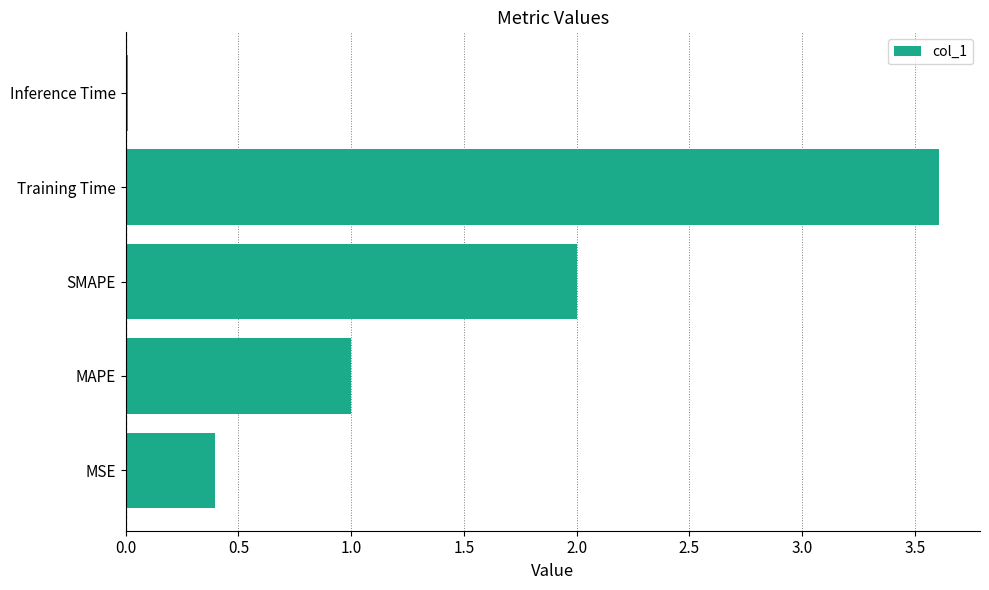

Is it true that the value at MAPE is 0.7?

False